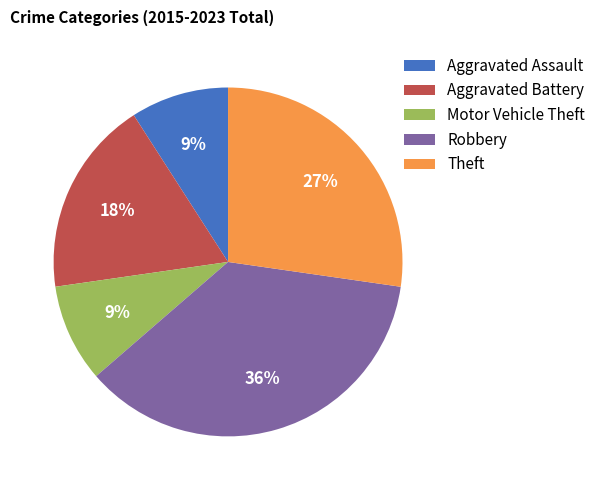

To the nearest percent, what is the difference between the Motor Vehicle Theft and Robbery slice percentages?

27%